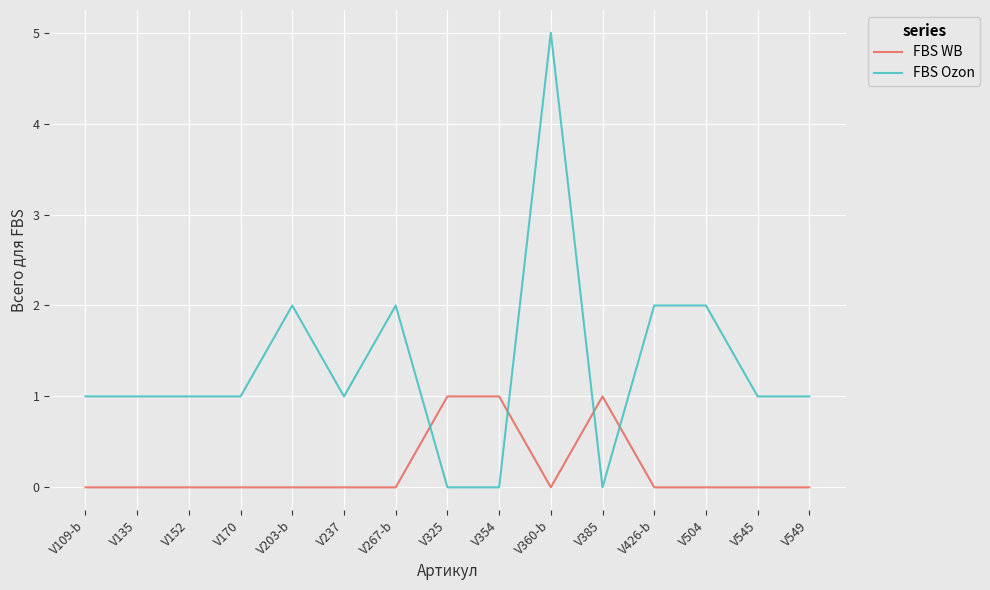

Is the value of FBS WB at V109-b greater than the value of FBS Ozon at V135?

No